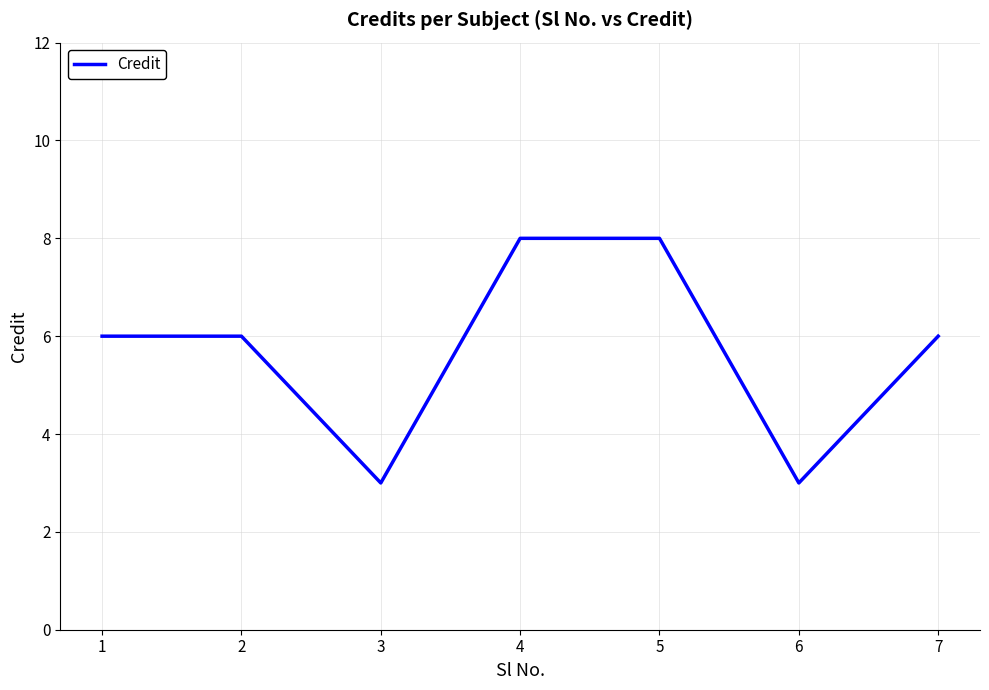

True or false: the data shows 3 at 3.

True